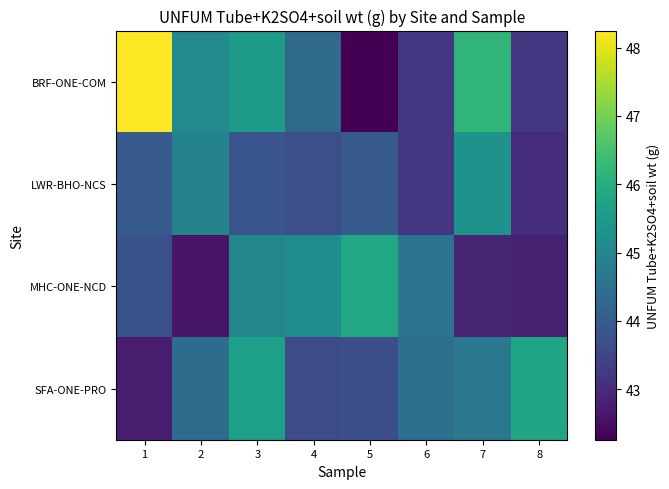

What is the minimum value shown in the chart?

42.3